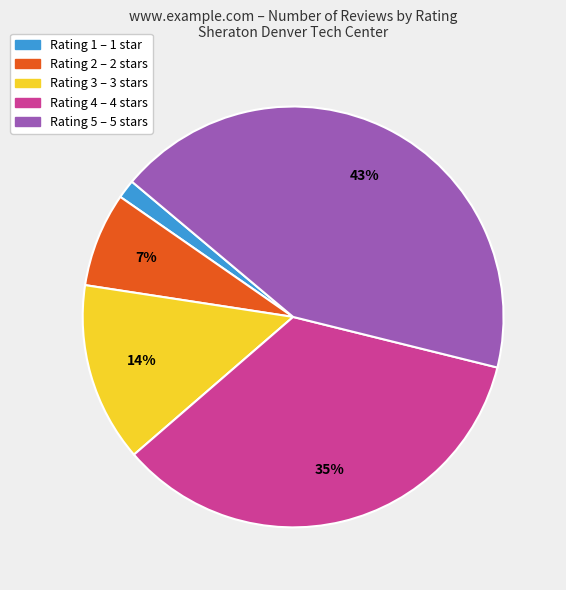

How many slices are in this pie chart?

5